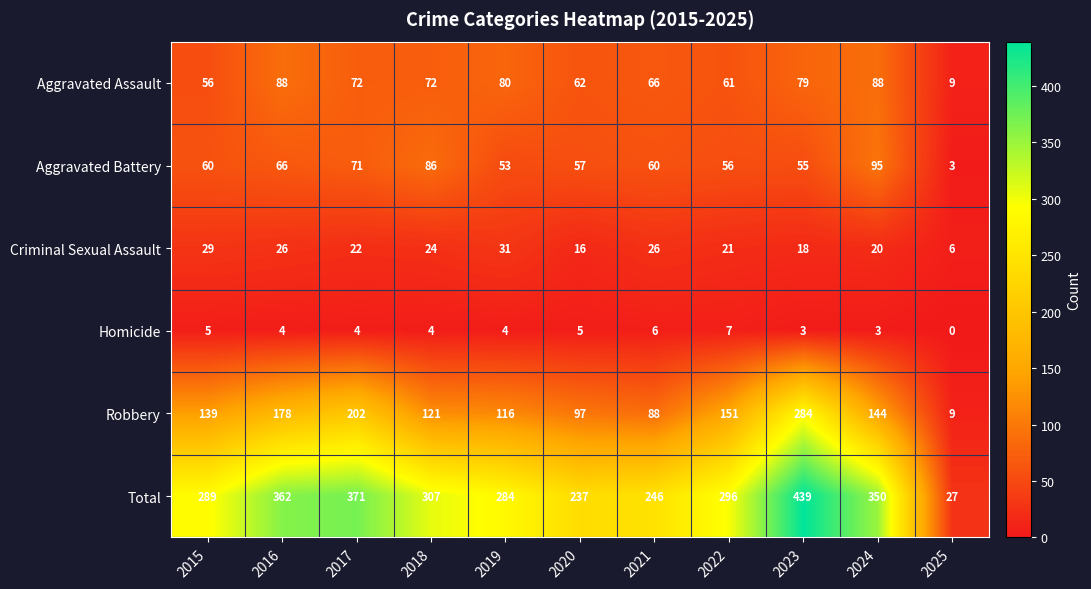

Which series has the largest range (max minus min)?

Total